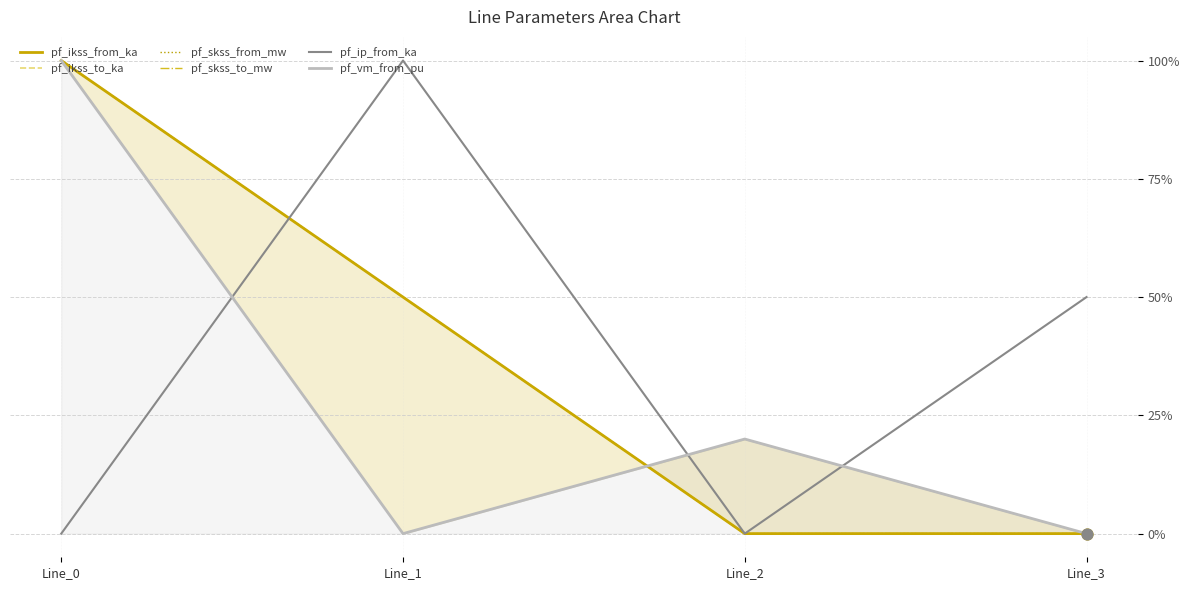

Which series reaches the maximum Y coordinate?

pf_ikss_from_ka